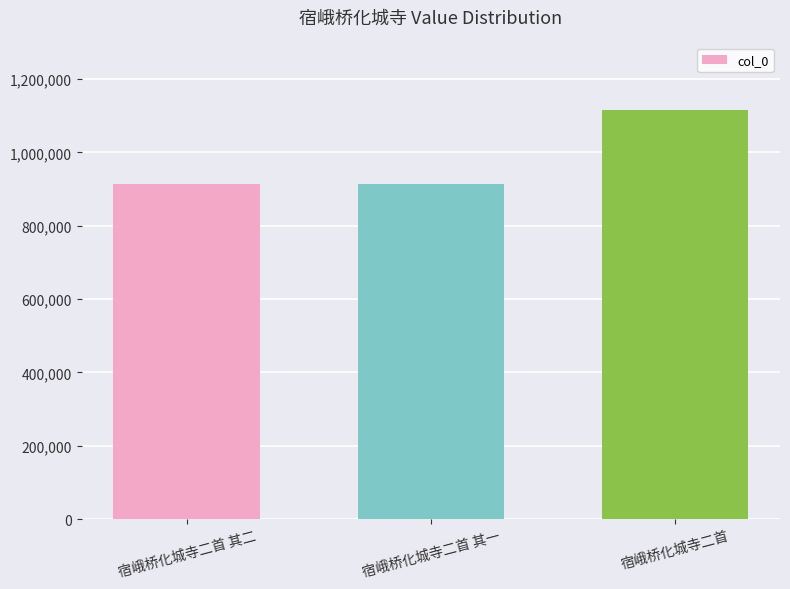

Read the value at 宿峨桥化城寺二首.

1115708